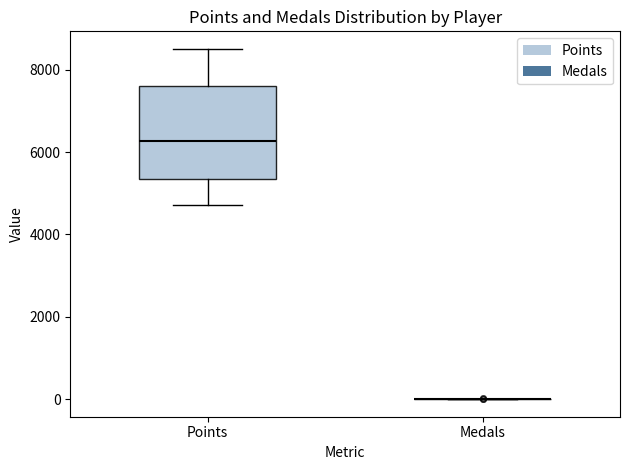

Reading left to right, read every box against the y-axis: the position of its median line, the range the box covers, and the ends of its whiskers. The values are not printed on the chart, so give them approximately, as read against the axis.

Points: median 6200, box 5400 to 7600, whiskers 4800 to 8600
Medals: box collapsed to a line at 0, whiskers 0 to 0